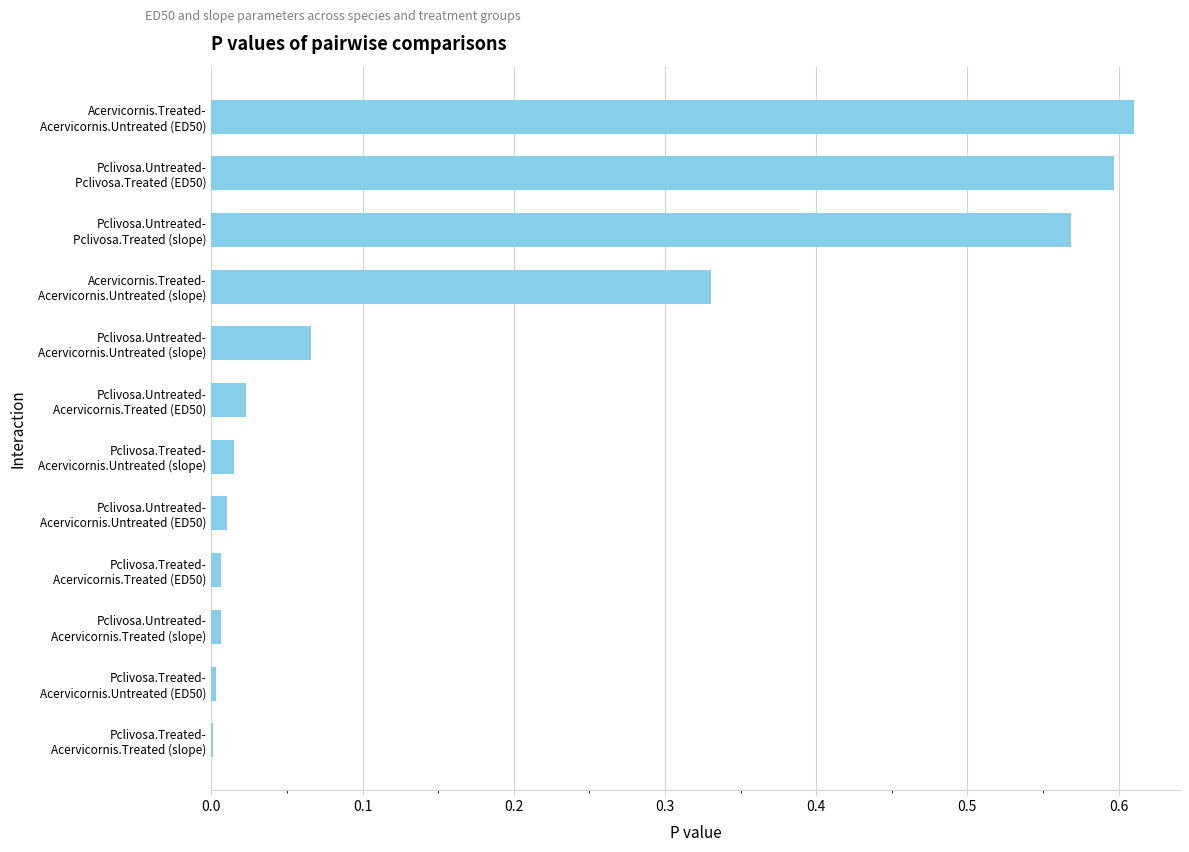

How many distinct data groups are displayed?

1